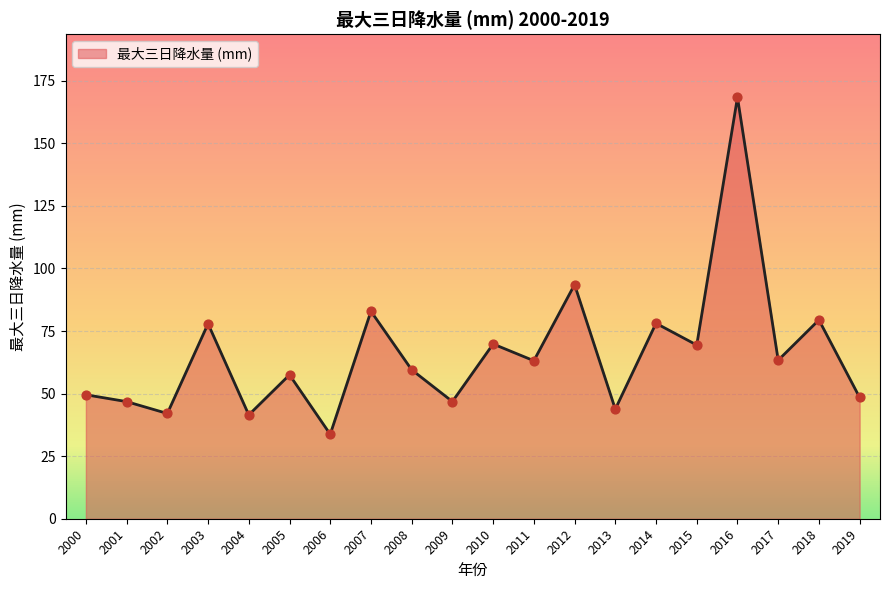

Which has a higher value, 2013 or 2007?

2007